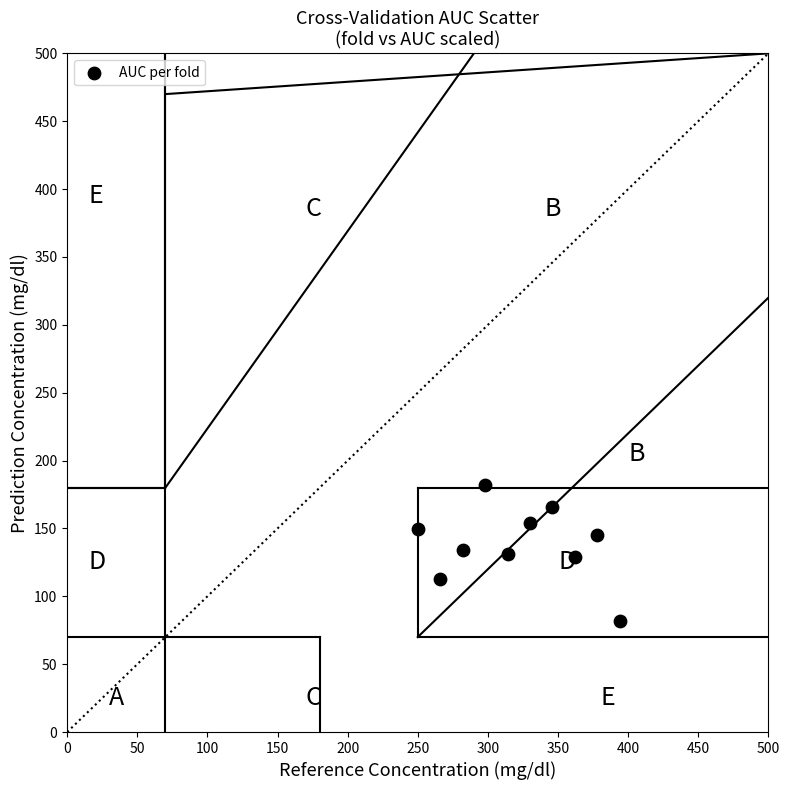

What is the average X value?

322.0